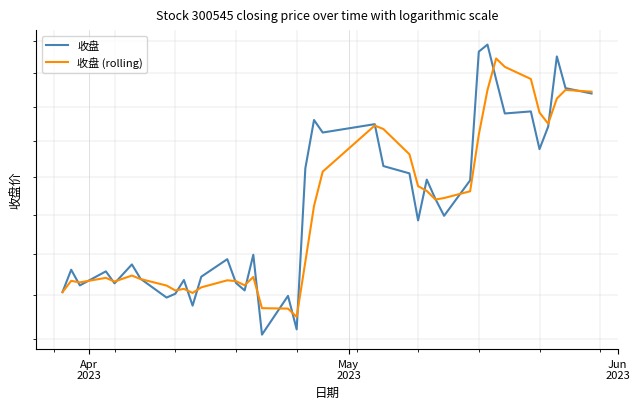

How many data points in 收盘 are above 22?

21